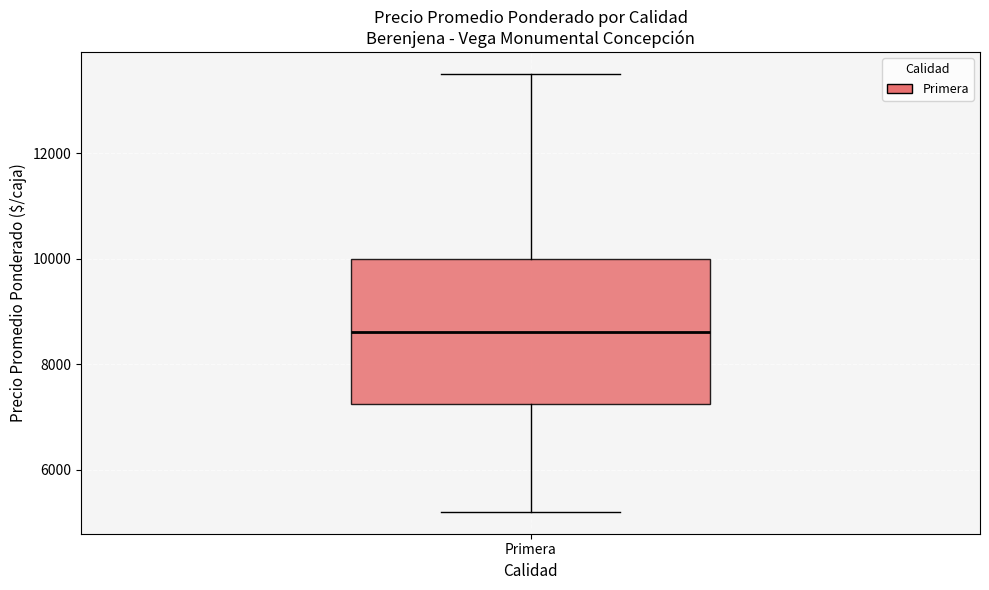

Read this box plot against the y-axis: the position of the median line, the range covered by the box, and the ends of both whiskers. The values are not printed on the chart, so give them approximately, as read against the axis.

median 8600, box 7200 to 10000, whiskers 5200 to 13600